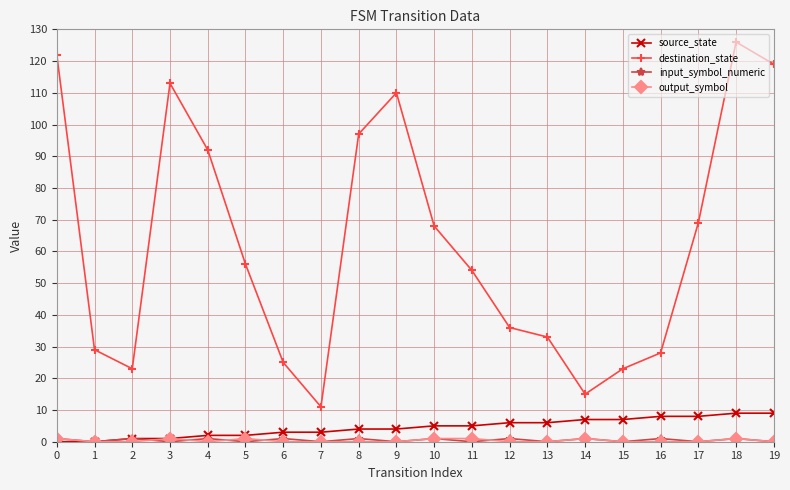

Which series has the largest total across all categories?

destination_state